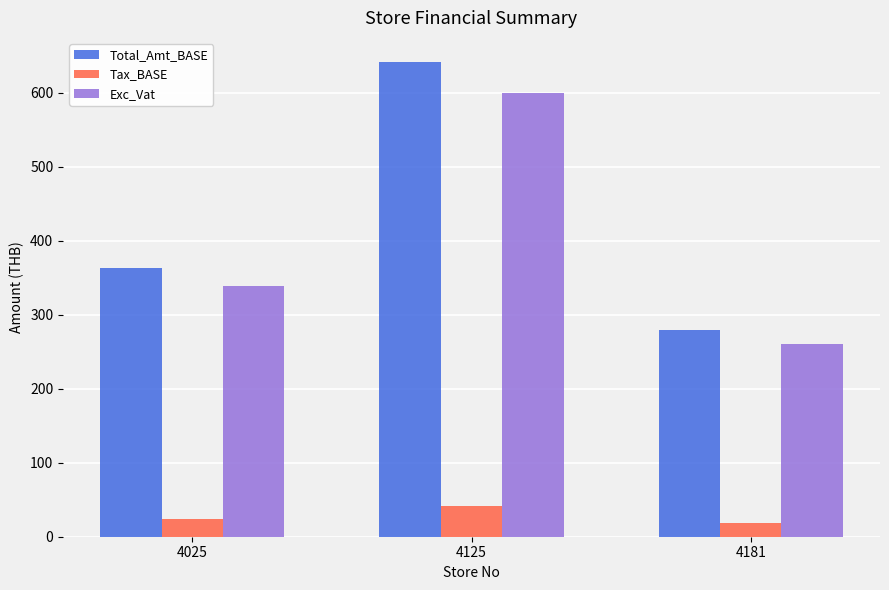

At which category does the chart reach its peak across all series?

4125